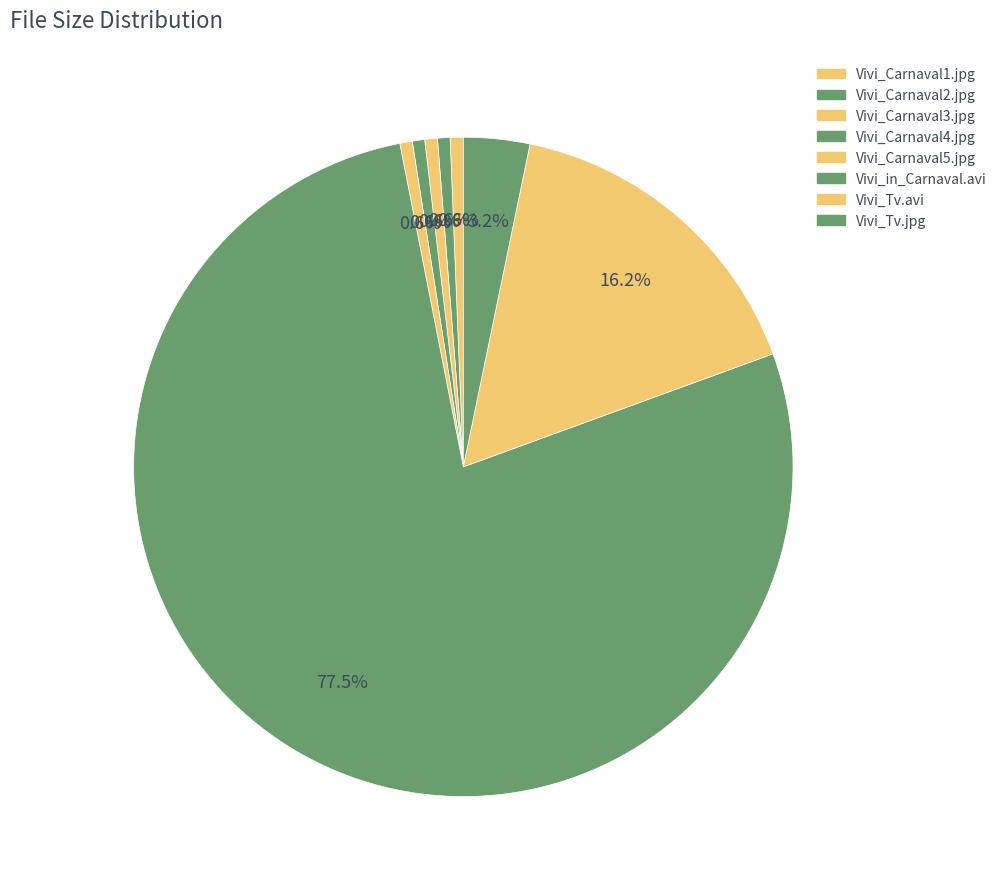

How many segments does this pie chart have?

8